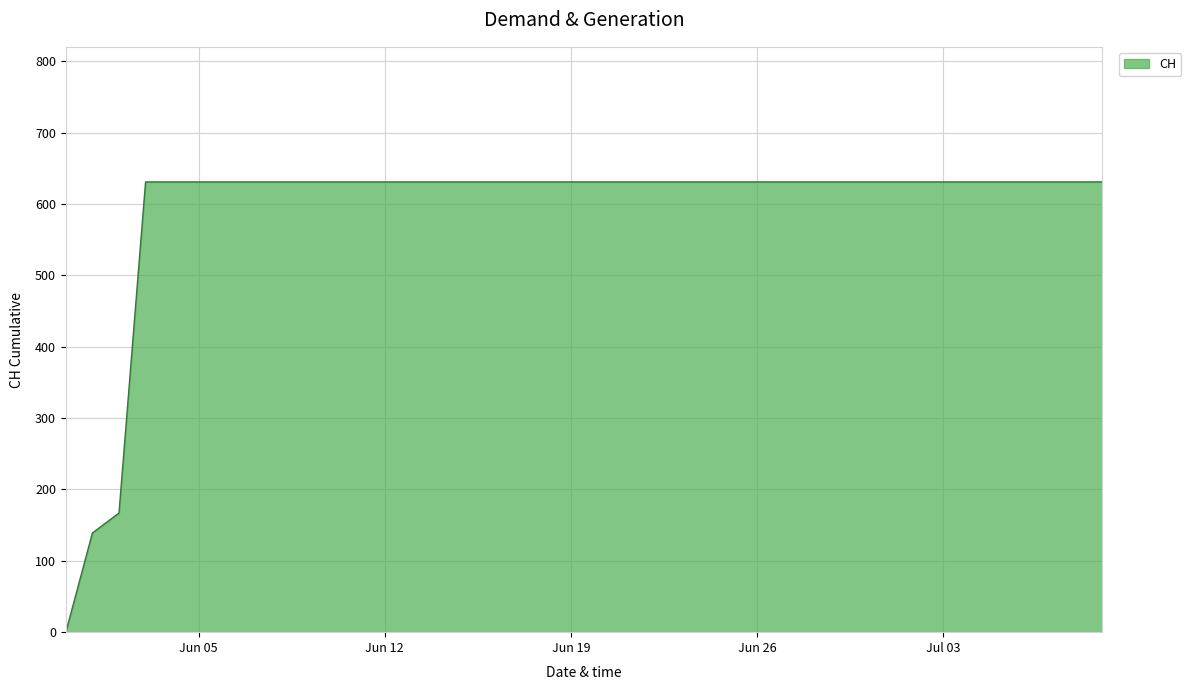

What is the difference between the maximum and minimum values?

631